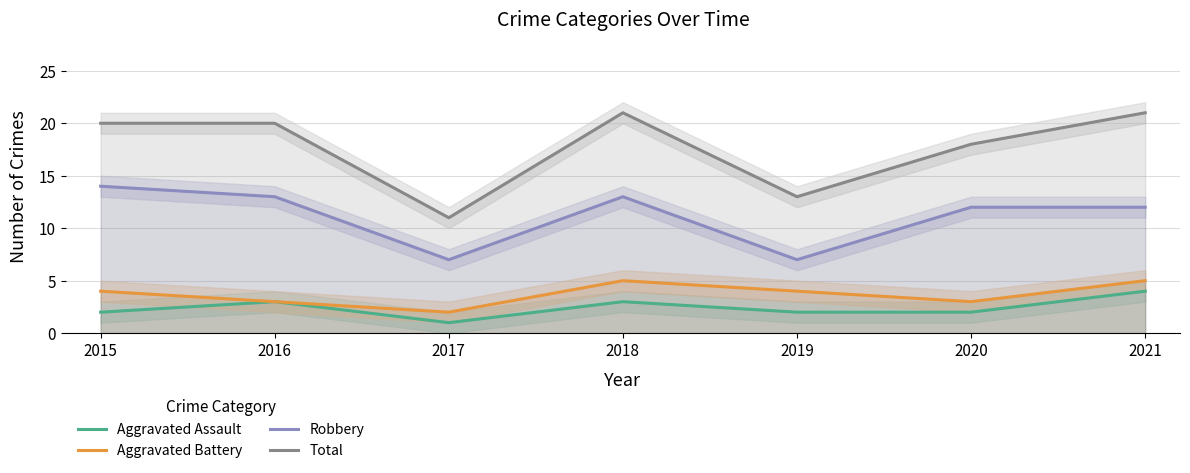

Where is the first local maximum for Aggravated Battery?

2018